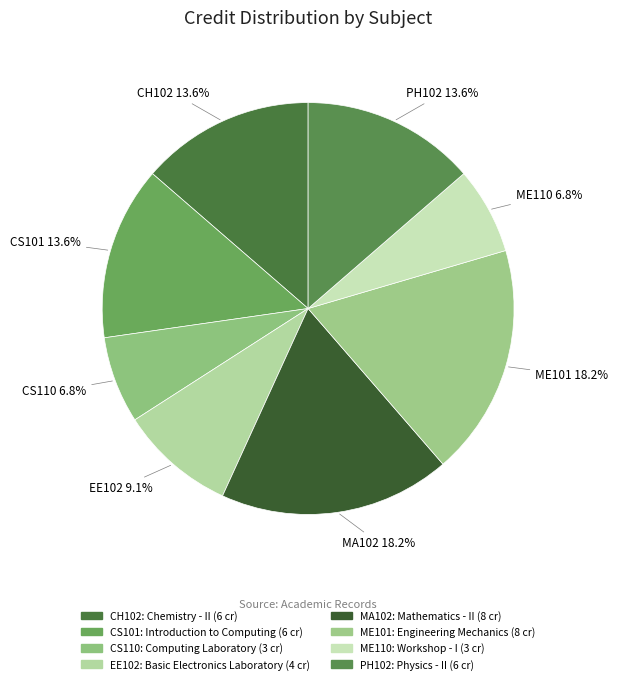

True or false: PH102 accounts for 23% of the total.

False